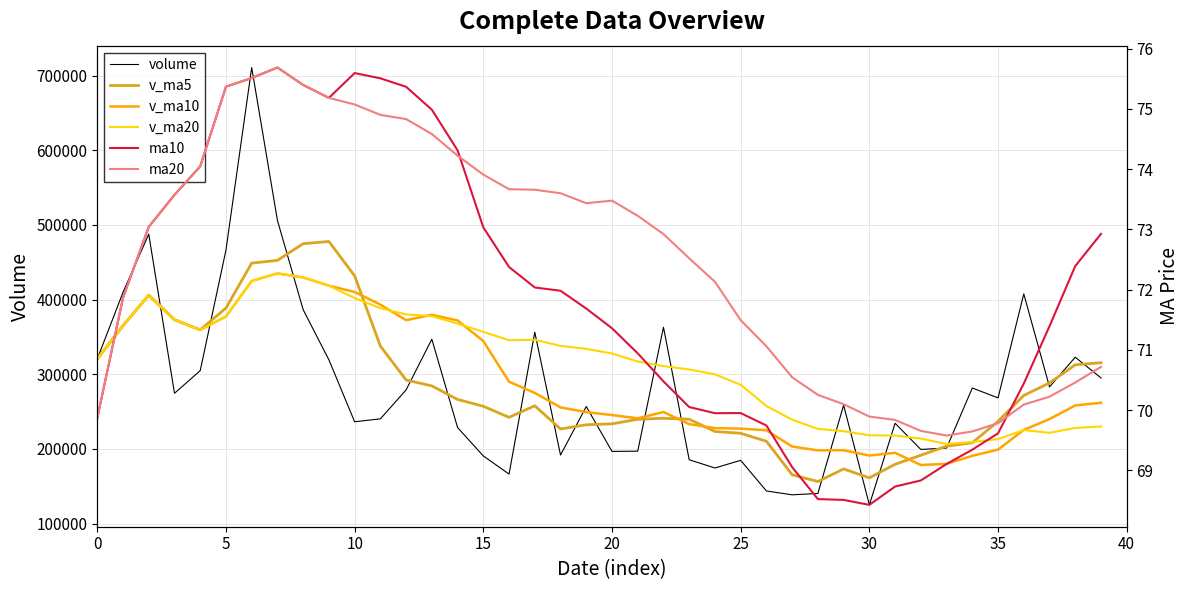

What is the minimum value for ma20?

69.6